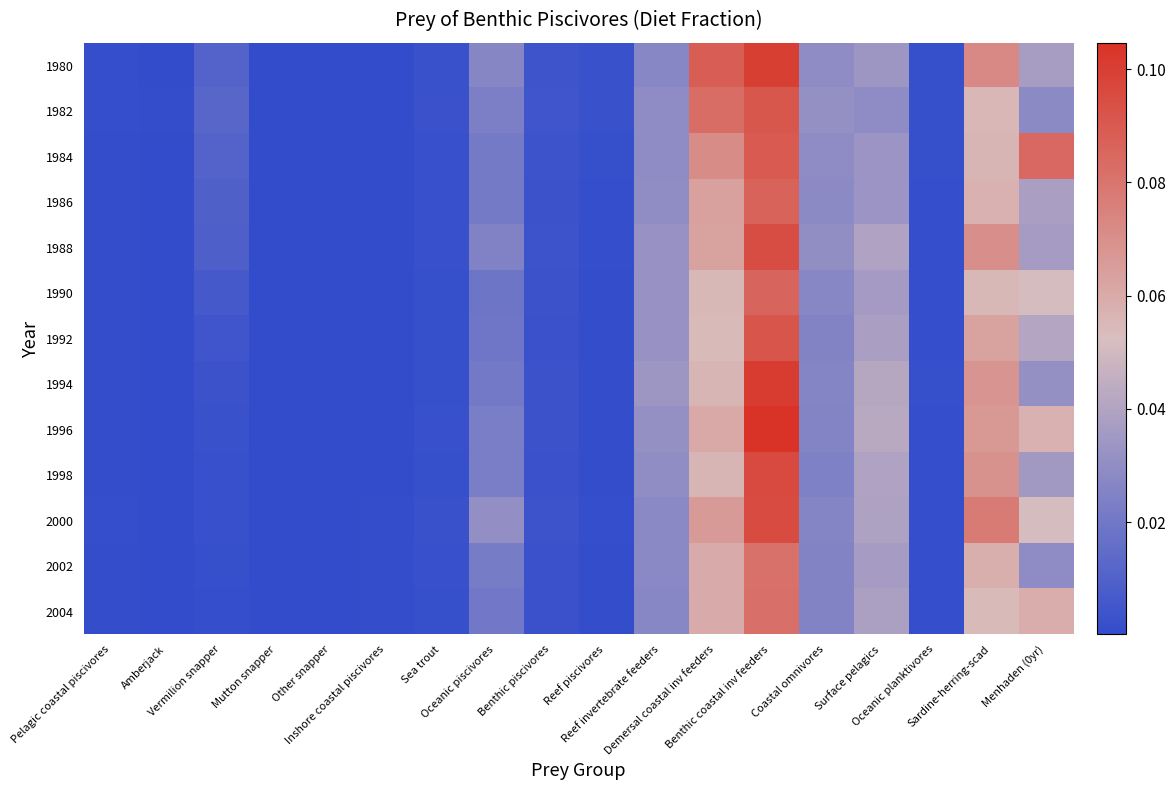

Reading left to right, list all the values displayed in this chart.

1980: Pelagic coastal piscivores=0.0	Amberjack=0.0	Vermilion snapper=0.0	Mutton snapper=0.0	Other snapper=0.0	Inshore coastal piscivores=0.0	Sea trout=0.0	Oceanic piscivores=0.0	Benthic piscivores=0.0	Reef piscivores=0.0	Reef invertebrate feeders=0.0	Demersal coastal inv feeders=0.1	Benthic coastal inv feeders=0.1	Coastal omnivores=0.0	Surface pelagics=0.0	Oceanic planktivores=0.0	Sardine-herring-scad=0.1	Menhaden (0yr)=0.0
1982: Pelagic coastal piscivores=0.0	Amberjack=0.0	Vermilion snapper=0.0	Mutton snapper=0.0	Other snapper=0.0	Inshore coastal piscivores=0.0	Sea trout=0.0	Oceanic piscivores=0.0	Benthic piscivores=0.0	Reef piscivores=0.0	Reef invertebrate feeders=0.0	Demersal coastal inv feeders=0.1	Benthic coastal inv feeders=0.1	Coastal omnivores=0.0	Surface pelagics=0.0	Oceanic planktivores=0.0	Sardine-herring-scad=0.1	Menhaden (0yr)=0.0
1984: Pelagic coastal piscivores=0.0	Amberjack=0.0	Vermilion snapper=0.0	Mutton snapper=0.0	Other snapper=0.0	Inshore coastal piscivores=0.0	Sea trout=0.0	Oceanic piscivores=0.0	Benthic piscivores=0.0	Reef piscivores=0.0	Reef invertebrate feeders=0.0	Demersal coastal inv feeders=0.1	Benthic coastal inv feeders=0.1	Coastal omnivores=0.0	Surface pelagics=0.0	Oceanic planktivores=0.0	Sardine-herring-scad=0.1	Menhaden (0yr)=0.1
1986: Pelagic coastal piscivores=0.0	Amberjack=0.0	Vermilion snapper=0.0	Mutton snapper=0.0	Other snapper=0.0	Inshore coastal piscivores=0.0	Sea trout=0.0	Oceanic piscivores=0.0	Benthic piscivores=0.0	Reef piscivores=0.0	Reef invertebrate feeders=0.0	Demersal coastal inv feeders=0.1	Benthic coastal inv feeders=0.1	Coastal omnivores=0.0	Surface pelagics=0.0	Oceanic planktivores=0.0	Sardine-herring-scad=0.1	Menhaden (0yr)=0.0
1988: Pelagic coastal piscivores=0.0	Amberjack=0.0	Vermilion snapper=0.0	Mutton snapper=0.0	Other snapper=0.0	Inshore coastal piscivores=0.0	Sea trout=0.0	Oceanic piscivores=0.0	Benthic piscivores=0.0	Reef piscivores=0.0	Reef invertebrate feeders=0.0	Demersal coastal inv feeders=0.1	Benthic coastal inv feeders=0.1	Coastal omnivores=0.0	Surface pelagics=0.0	Oceanic planktivores=0.0	Sardine-herring-scad=0.1	Menhaden (0yr)=0.0
1990: Pelagic coastal piscivores=0.0	Amberjack=0.0	Vermilion snapper=0.0	Mutton snapper=0.0	Other snapper=0.0	Inshore coastal piscivores=0.0	Sea trout=0.0	Oceanic piscivores=0.0	Benthic piscivores=0.0	Reef piscivores=0.0	Reef invertebrate feeders=0.0	Demersal coastal inv feeders=0.1	Benthic coastal inv feeders=0.1	Coastal omnivores=0.0	Surface pelagics=0.0	Oceanic planktivores=0.0	Sardine-herring-scad=0.1	Menhaden (0yr)=0.1
1992: Pelagic coastal piscivores=0.0	Amberjack=0.0	Vermilion snapper=0.0	Mutton snapper=0.0	Other snapper=0.0	Inshore coastal piscivores=0.0	Sea trout=0.0	Oceanic piscivores=0.0	Benthic piscivores=0.0	Reef piscivores=0.0	Reef invertebrate feeders=0.0	Demersal coastal inv feeders=0.1	Benthic coastal inv feeders=0.1	Coastal omnivores=0.0	Surface pelagics=0.0	Oceanic planktivores=0.0	Sardine-herring-scad=0.1	Menhaden (0yr)=0.0
1994: Pelagic coastal piscivores=0.0	Amberjack=0.0	Vermilion snapper=0.0	Mutton snapper=0.0	Other snapper=0.0	Inshore coastal piscivores=0.0	Sea trout=0.0	Oceanic piscivores=0.0	Benthic piscivores=0.0	Reef piscivores=0.0	Reef invertebrate feeders=0.0	Demersal coastal inv feeders=0.1	Benthic coastal inv feeders=0.1	Coastal omnivores=0.0	Surface pelagics=0.0	Oceanic planktivores=0.0	Sardine-herring-scad=0.1	Menhaden (0yr)=0.0
1996: Pelagic coastal piscivores=0.0	Amberjack=0.0	Vermilion snapper=0.0	Mutton snapper=0.0	Other snapper=0.0	Inshore coastal piscivores=0.0	Sea trout=0.0	Oceanic piscivores=0.0	Benthic piscivores=0.0	Reef piscivores=0.0	Reef invertebrate feeders=0.0	Demersal coastal inv feeders=0.1	Benthic coastal inv feeders=0.1	Coastal omnivores=0.0	Surface pelagics=0.0	Oceanic planktivores=0.0	Sardine-herring-scad=0.1	Menhaden (0yr)=0.1
1998: Pelagic coastal piscivores=0.0	Amberjack=0.0	Vermilion snapper=0.0	Mutton snapper=0.0	Other snapper=0.0	Inshore coastal piscivores=0.0	Sea trout=0.0	Oceanic piscivores=0.0	Benthic piscivores=0.0	Reef piscivores=0.0	Reef invertebrate feeders=0.0	Demersal coastal inv feeders=0.1	Benthic coastal inv feeders=0.1	Coastal omnivores=0.0	Surface pelagics=0.0	Oceanic planktivores=0.0	Sardine-herring-scad=0.1	Menhaden (0yr)=0.0
2000: Pelagic coastal piscivores=0.0	Amberjack=0.0	Vermilion snapper=0.0	Mutton snapper=0.0	Other snapper=0.0	Inshore coastal piscivores=0.0	Sea trout=0.0	Oceanic piscivores=0.0	Benthic piscivores=0.0	Reef piscivores=0.0	Reef invertebrate feeders=0.0	Demersal coastal inv feeders=0.1	Benthic coastal inv feeders=0.1	Coastal omnivores=0.0	Surface pelagics=0.0	Oceanic planktivores=0.0	Sardine-herring-scad=0.1	Menhaden (0yr)=0.1
2002: Pelagic coastal piscivores=0.0	Amberjack=0.0	Vermilion snapper=0.0	Mutton snapper=0.0	Other snapper=0.0	Inshore coastal piscivores=0.0	Sea trout=0.0	Oceanic piscivores=0.0	Benthic piscivores=0.0	Reef piscivores=0.0	Reef invertebrate feeders=0.0	Demersal coastal inv feeders=0.1	Benthic coastal inv feeders=0.1	Coastal omnivores=0.0	Surface pelagics=0.0	Oceanic planktivores=0.0	Sardine-herring-scad=0.1	Menhaden (0yr)=0.0
2004: Pelagic coastal piscivores=0.0	Amberjack=0.0	Vermilion snapper=0.0	Mutton snapper=0.0	Other snapper=0.0	Inshore coastal piscivores=0.0	Sea trout=0.0	Oceanic piscivores=0.0	Benthic piscivores=0.0	Reef piscivores=0.0	Reef invertebrate feeders=0.0	Demersal coastal inv feeders=0.1	Benthic coastal inv feeders=0.1	Coastal omnivores=0.0	Surface pelagics=0.0	Oceanic planktivores=0.0	Sardine-herring-scad=0.1	Menhaden (0yr)=0.1